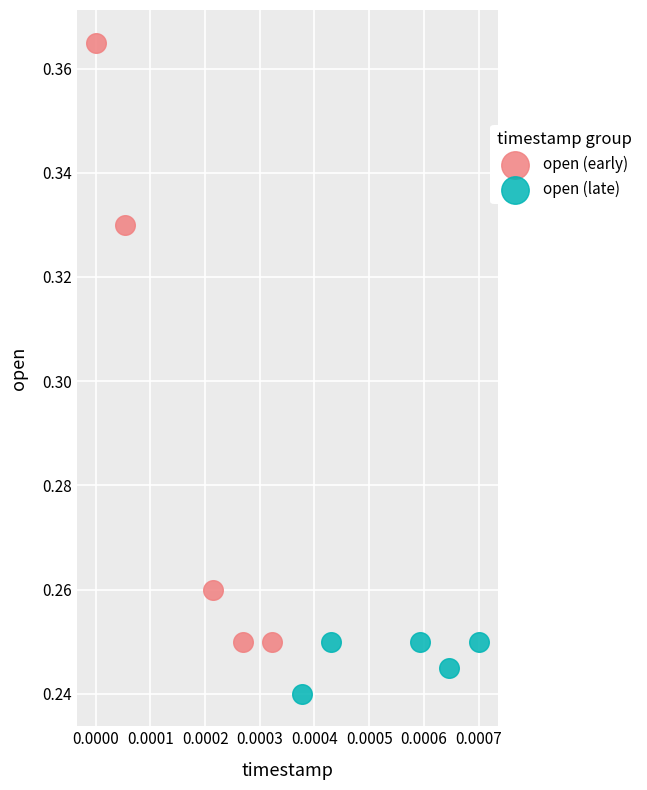

Which series reaches the minimum Y coordinate?

open (late)